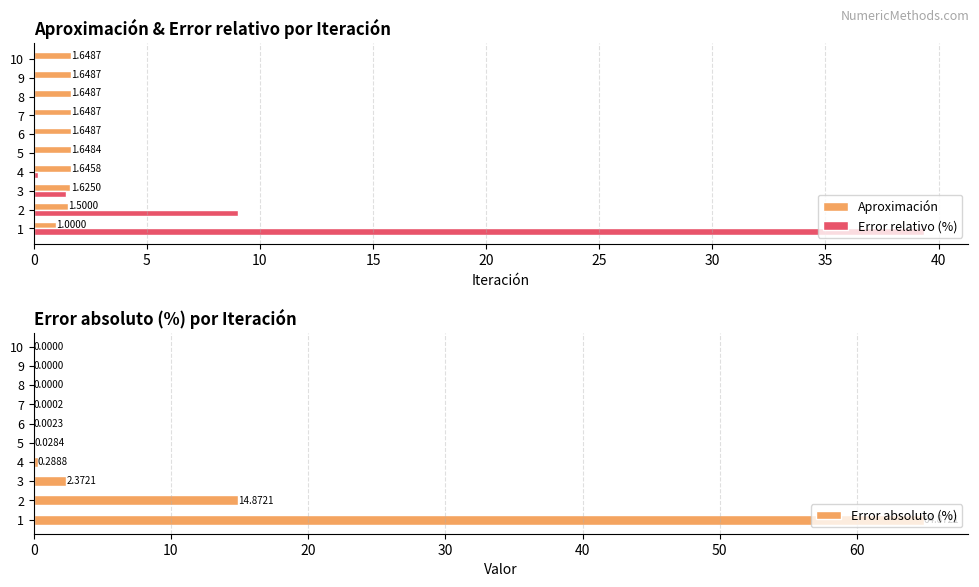

Reading left to right, list all the values displayed in this chart.

Aproximación: 1.0	1.5	1.6	1.6	1.6	1.6	1.6	1.6	1.6	1.6
Error relativo (%): 39.3	9.0	1.4	0.2	0.0	0.0	0.0	0.0	0.0	0.0
Error absoluto (%): 64.9	14.9	2.4	0.3	0.0	0.0	0.0	0.0	0.0	0.0